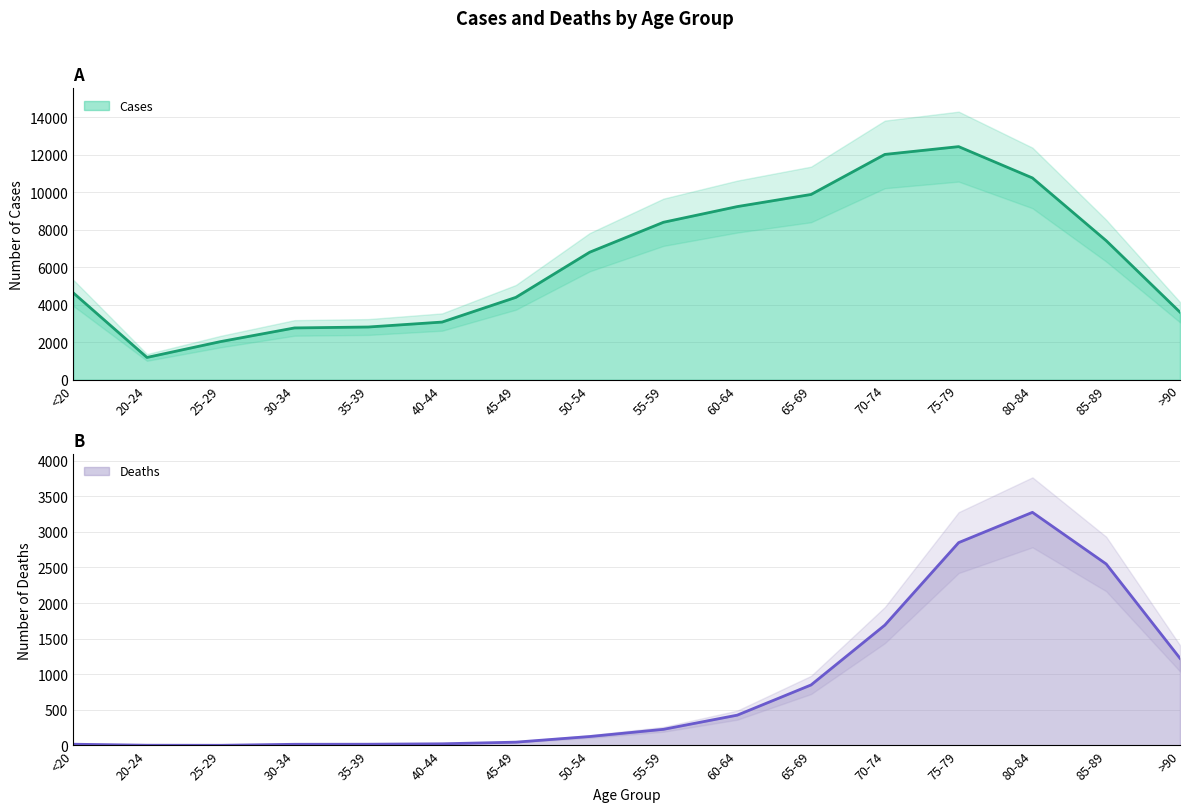

Reading right to left, list all the values displayed in this chart.

Deaths: >90=1224	85-89=2548	80-84=3273	75-79=2848	70-74=1690	65-69=850	60-64=426	55-59=227	50-54=126	45-49=47	40-44=24	35-39=18	30-34=17	25-29=3	20-24=4	<20=18
Cases: >90=3604	85-89=7417	80-84=10764	75-79=12434	70-74=12018	65-69=9883	60-64=9236	55-59=8400	50-54=6803	45-49=4396	40-44=3078	35-39=2814	30-34=2765	25-29=2038	20-24=1191	<20=4641